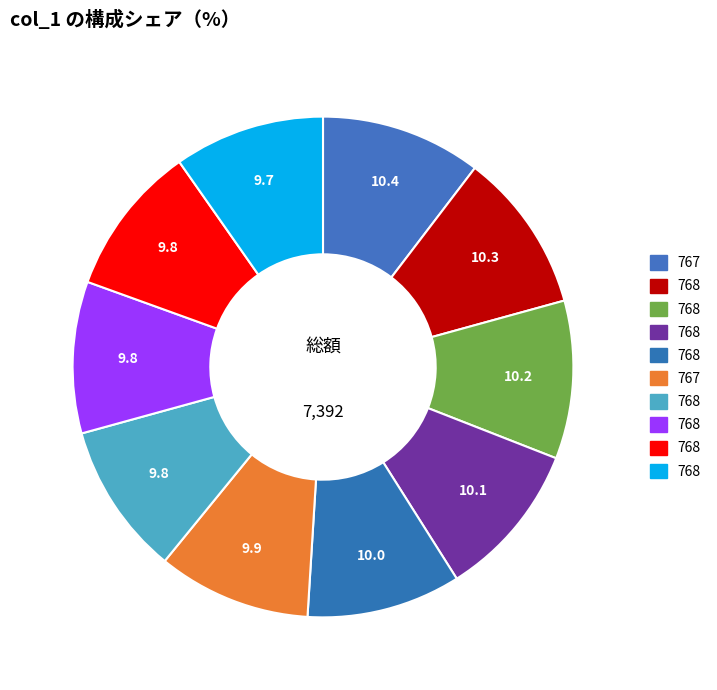

How many slices are in this pie chart?

10